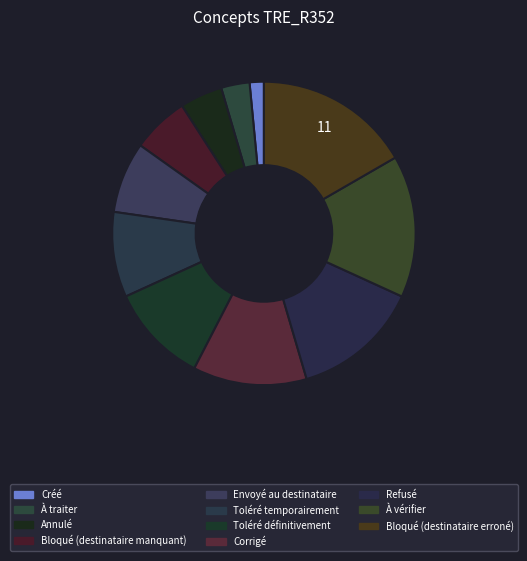

How many slices are in this pie chart?

11